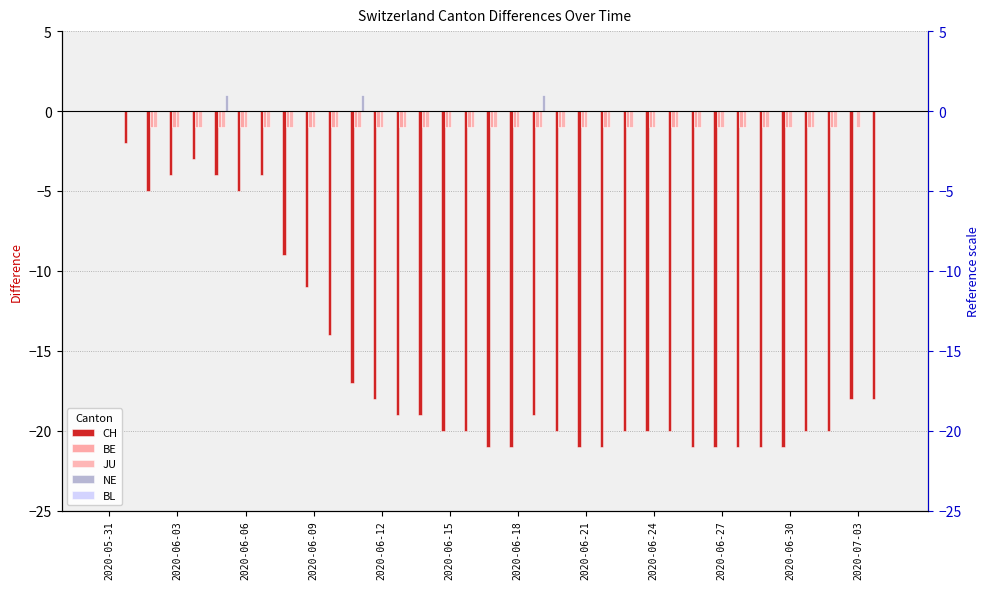

At which category is the sum across all series the highest?

2020-05-31